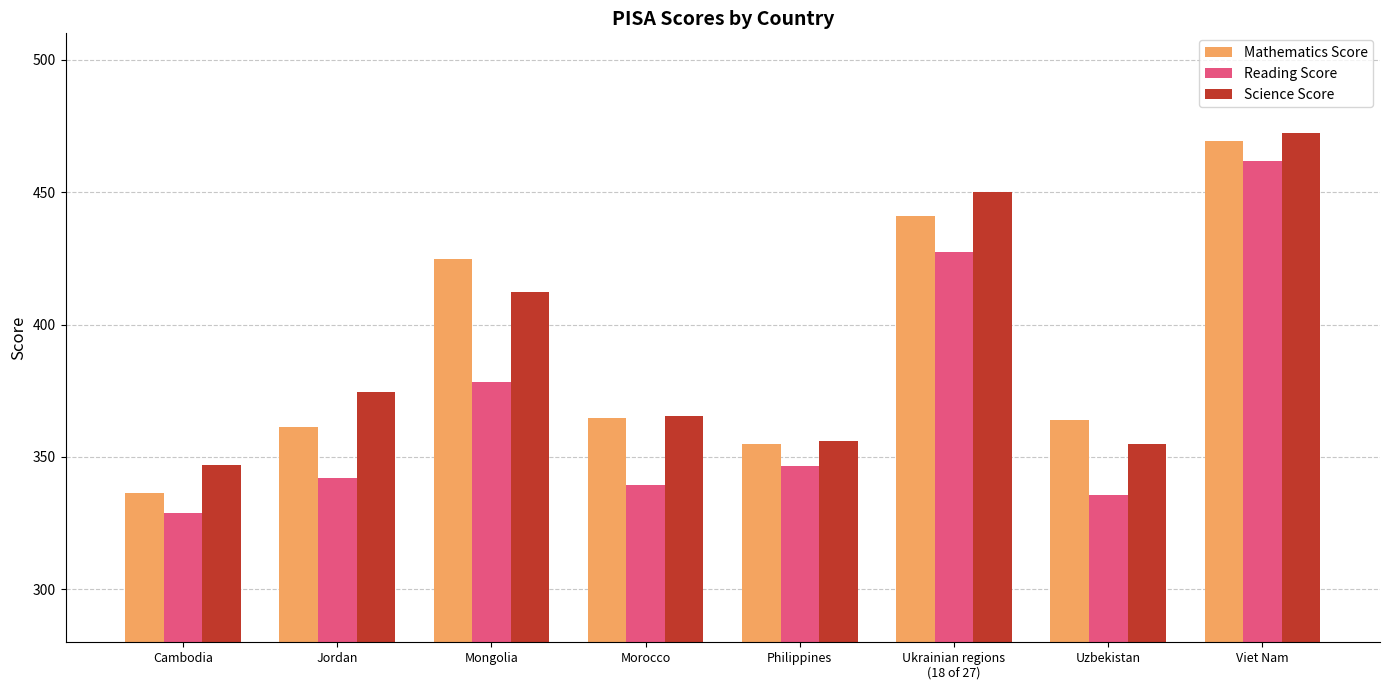

What are all the series names shown in the legend?

Mathematics Score, Reading Score, Science Score